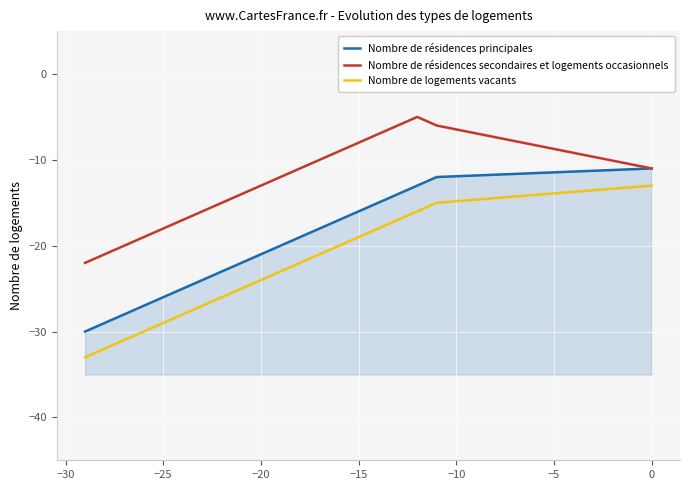

True or false: Nombre de résidences secondaires et logements occasionnels and Nombre de logements vacants cross at least once.

False